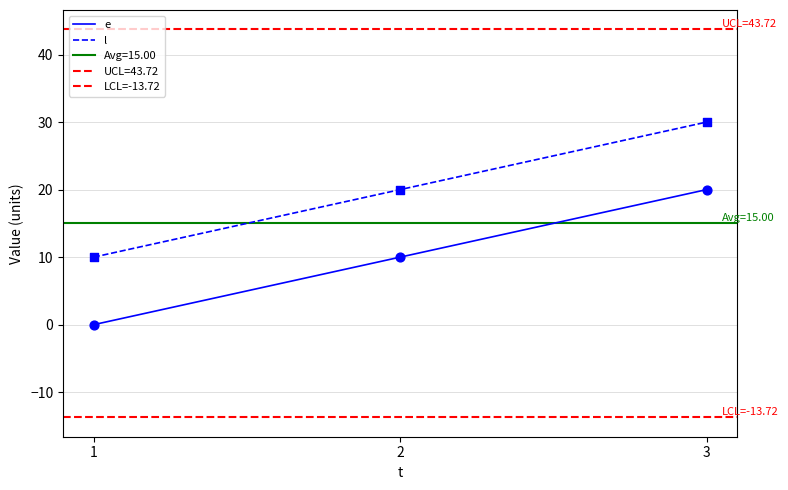

Which series contains the lowest Y value?

e